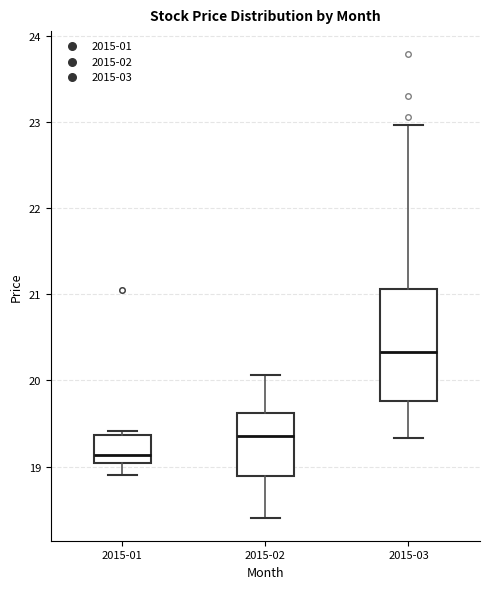

Which box's median line is the highest?

2015-03